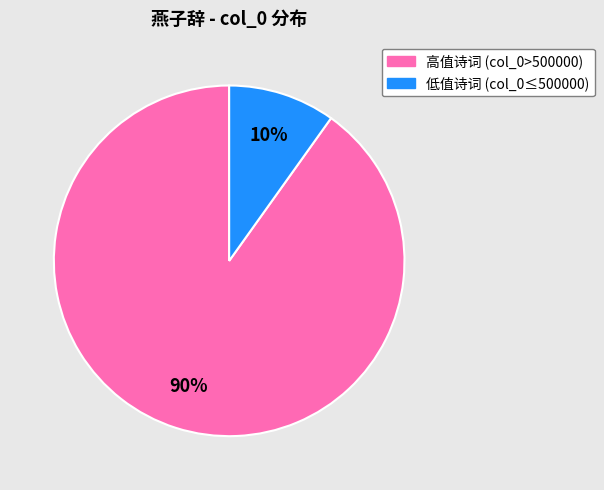

Does any single category account for the majority?

Yes